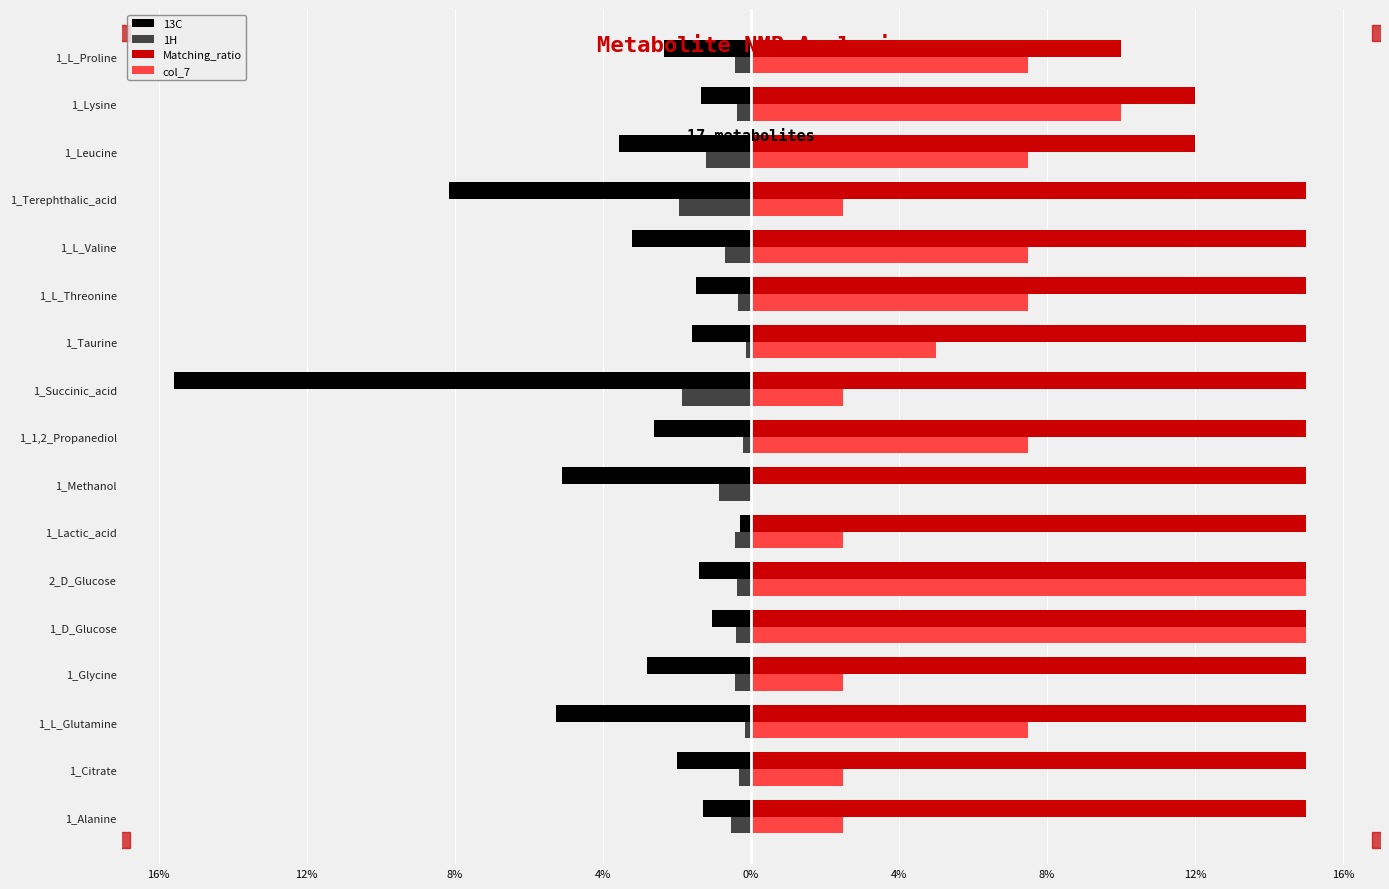

At how many categories does at least one series exceed 0?

17